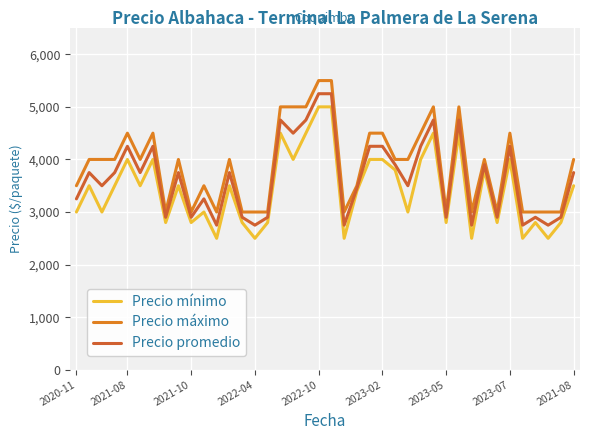

Does the chart display data point markers on the line(s)?

No